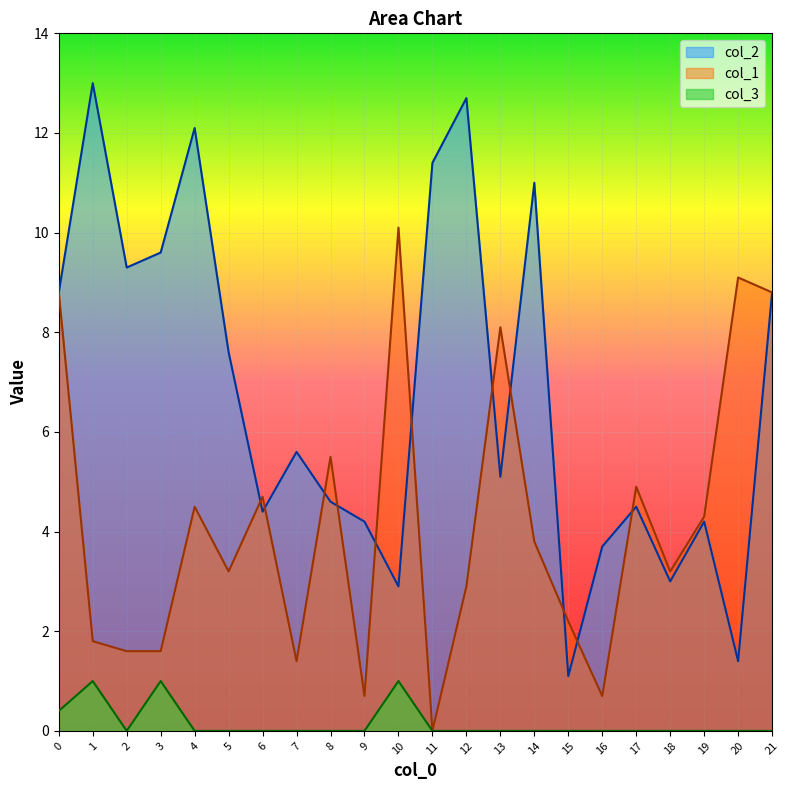

What are all the series names shown in the legend?

col_2, col_1, col_3